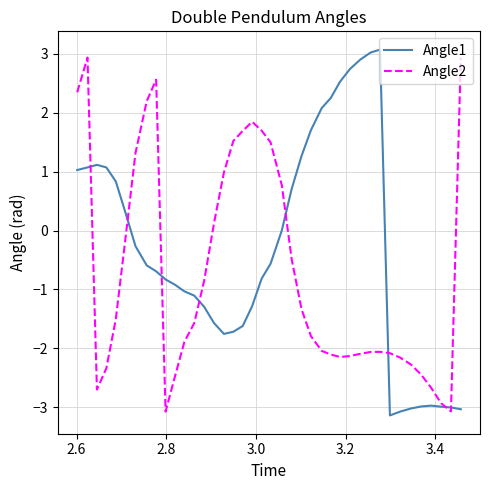

What is the minimum value shown in the chart?

-3.1